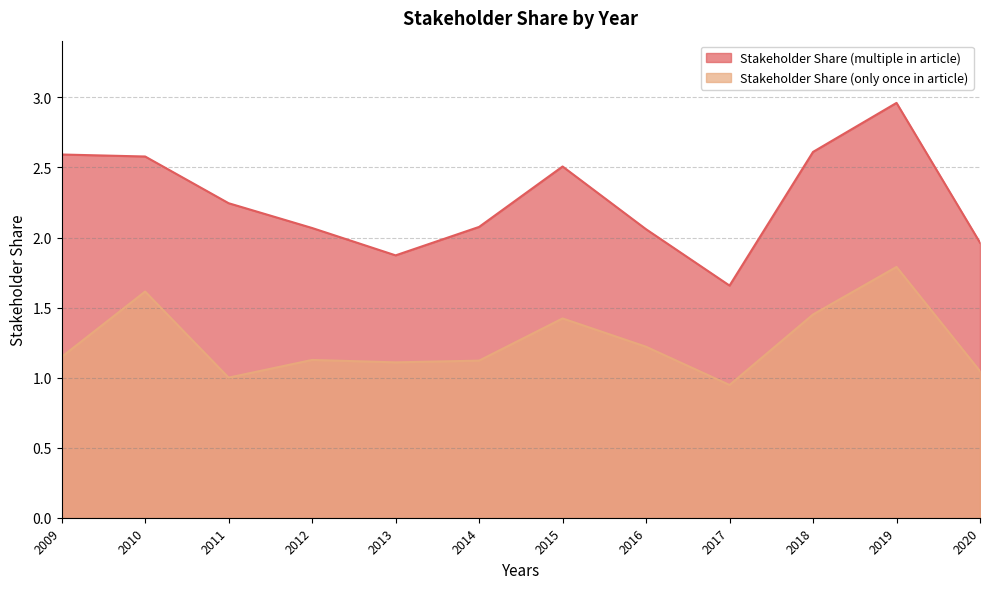

How many lines are shown in the chart?

2